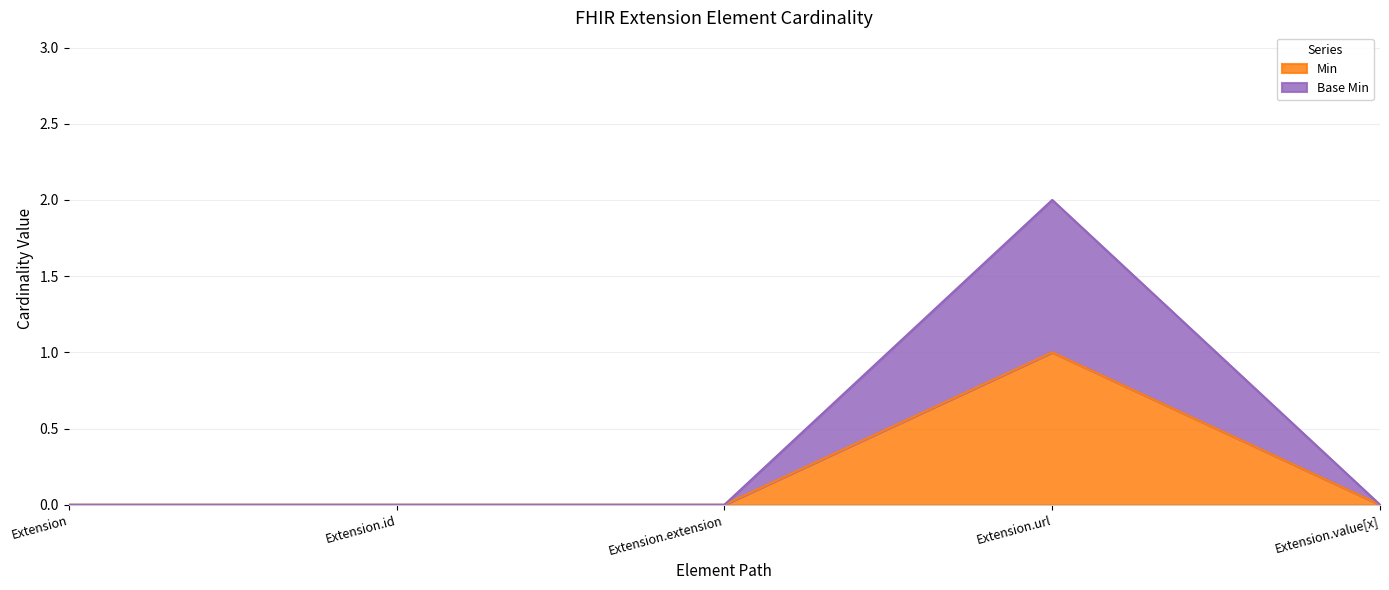

Is the value of Base Min at Extension.value[x] greater than the value of Min at Extension.value[x]?

No